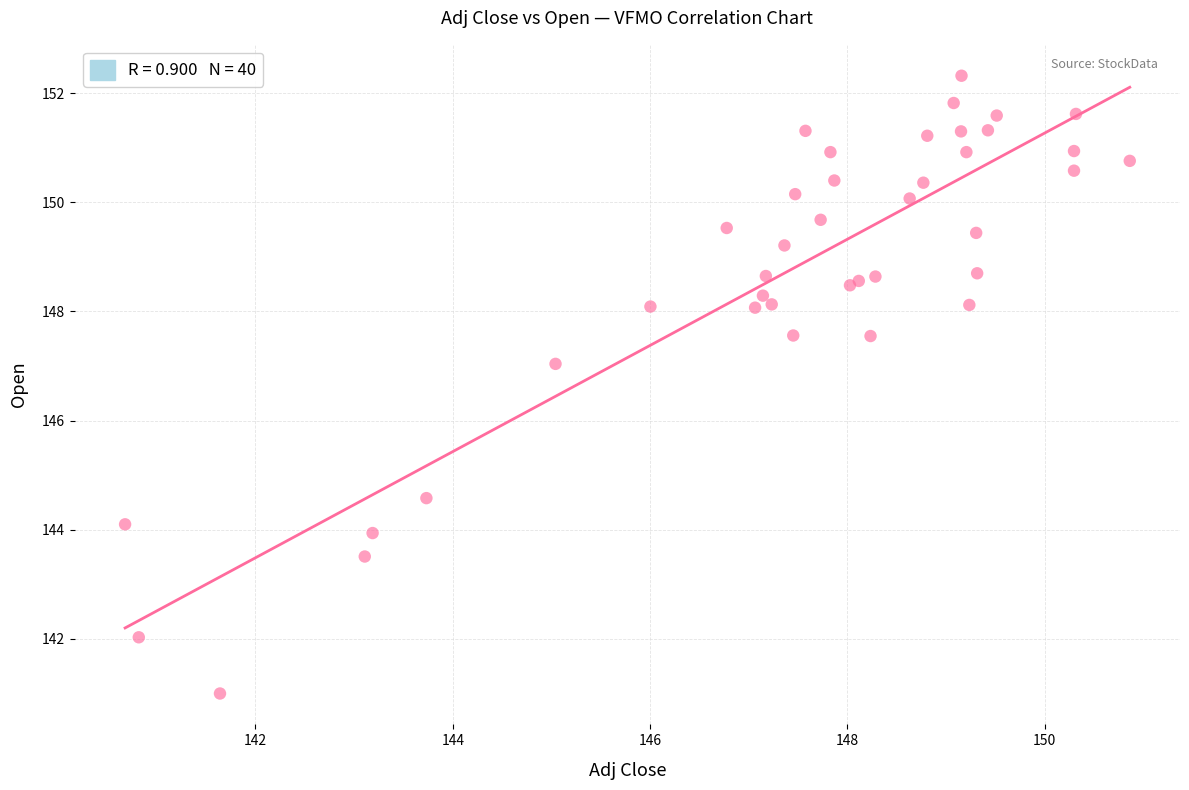

What Y value in the scatter plot is closest to 146?

147.0